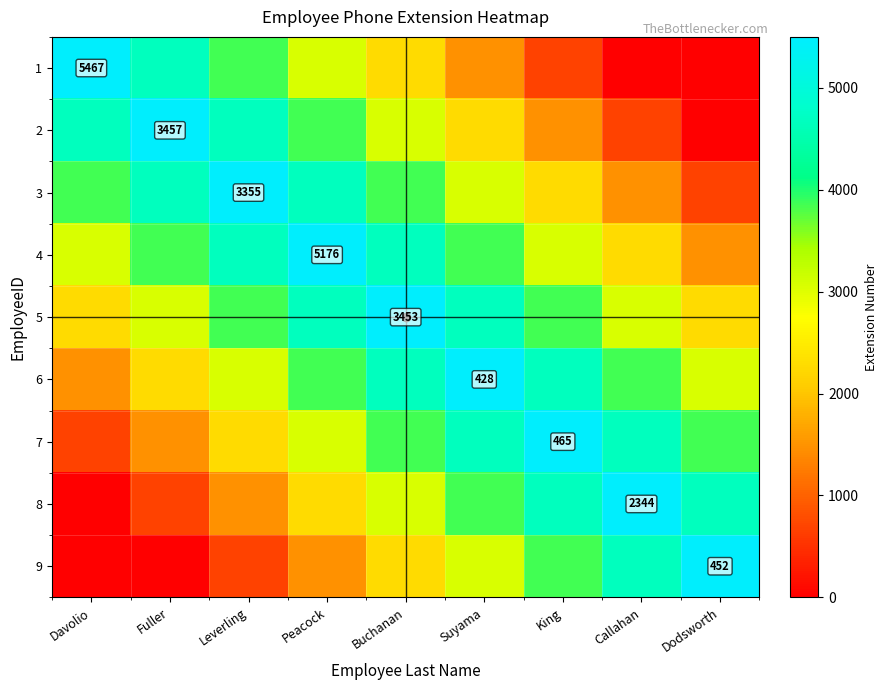

The 1 series shows 8359 at Davolio. True or false?

False